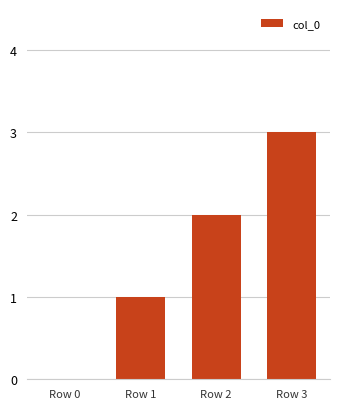

Which has a higher value, Row 3 or Row 0?

Row 3